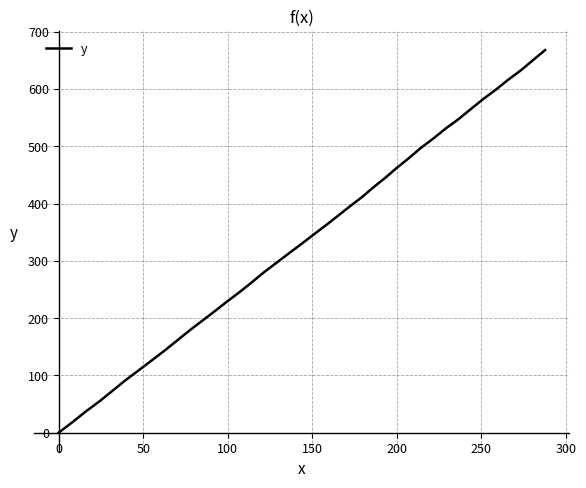

What is the difference between the maximum and minimum values?

667.9